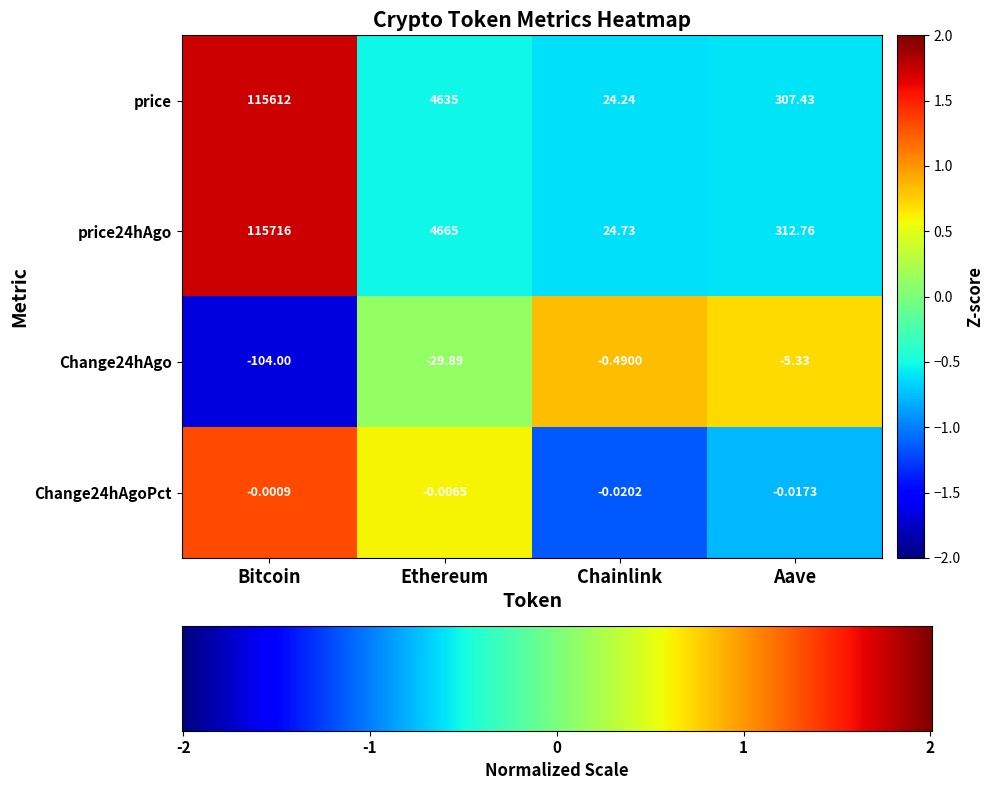

At which category is the sum across all series the highest?

Bitcoin